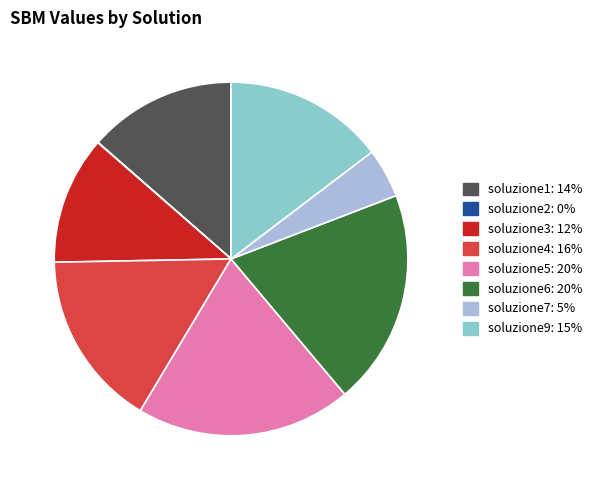

Between soluzione5 and soluzione7, which is larger?

soluzione5